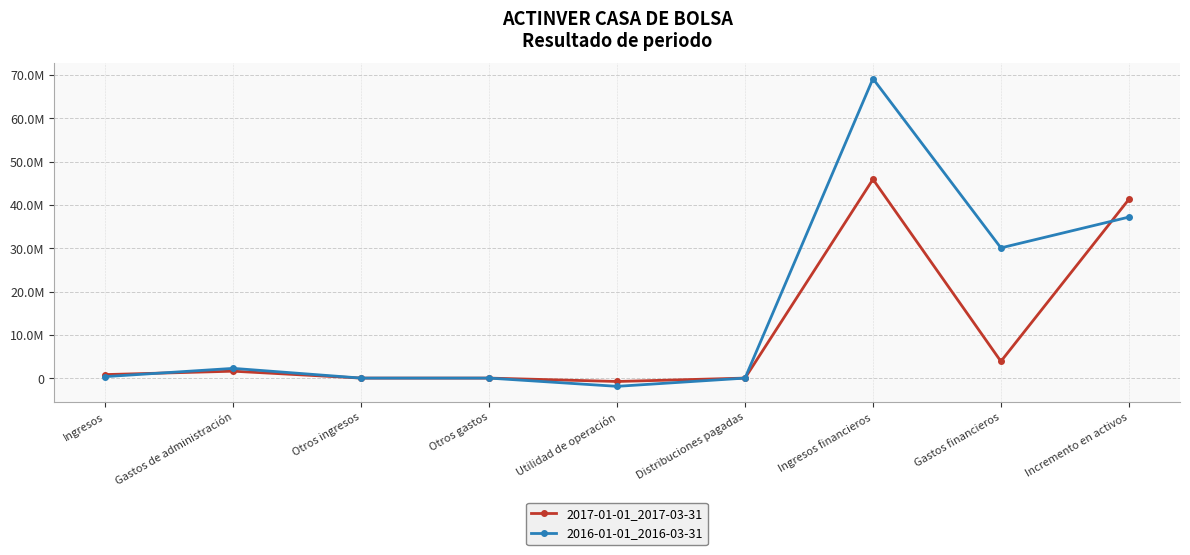

What is the minimum value shown in the chart?

-1905000